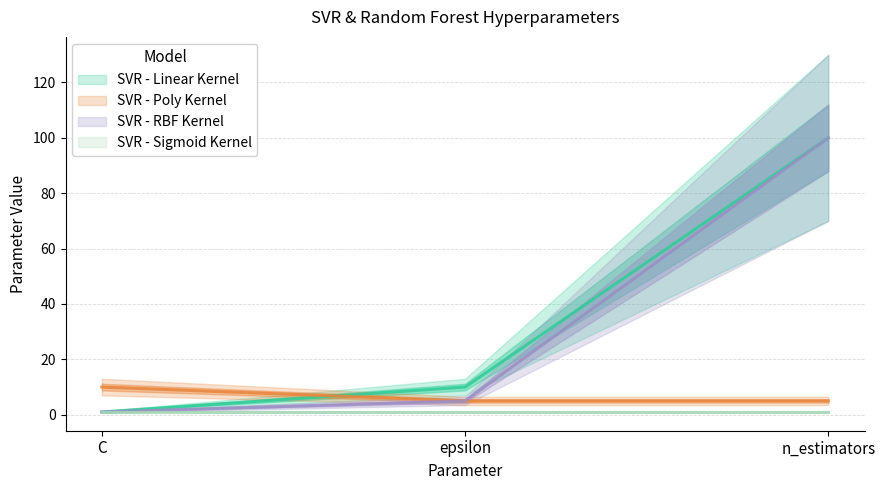

At which category does the chart reach its peak across all series?

n_estimators